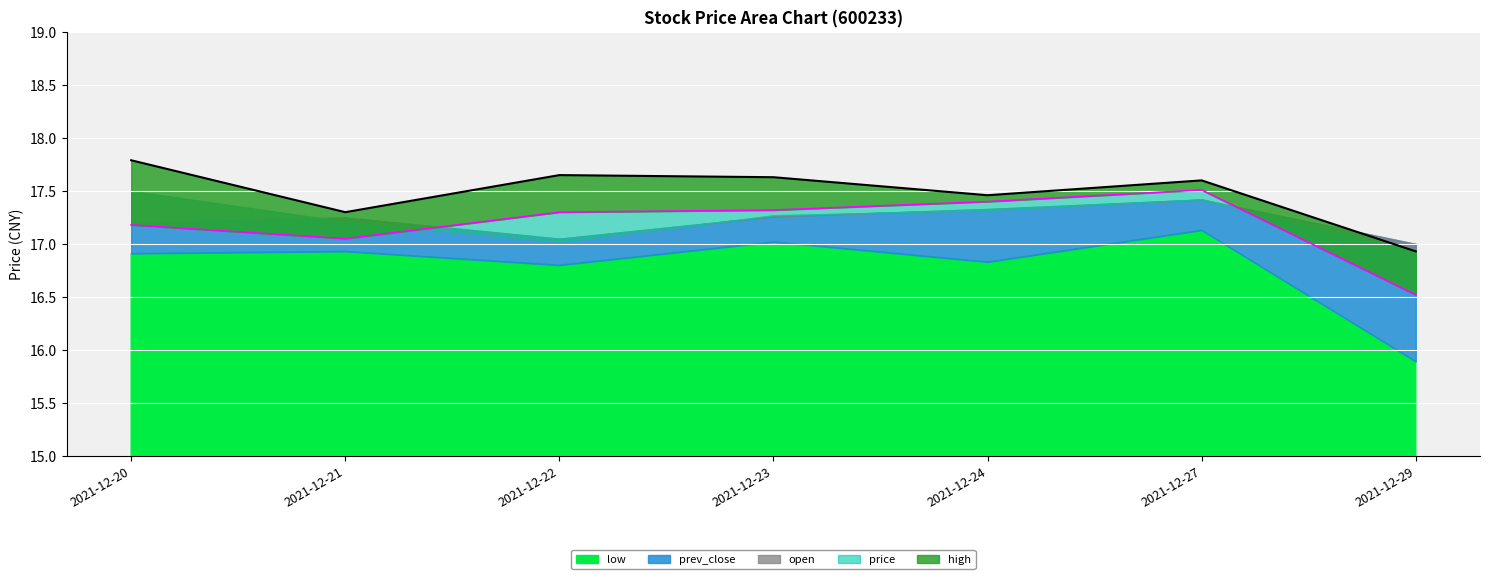

Which has a higher value, 2021-12-22 or 2021-12-27?

2021-12-27